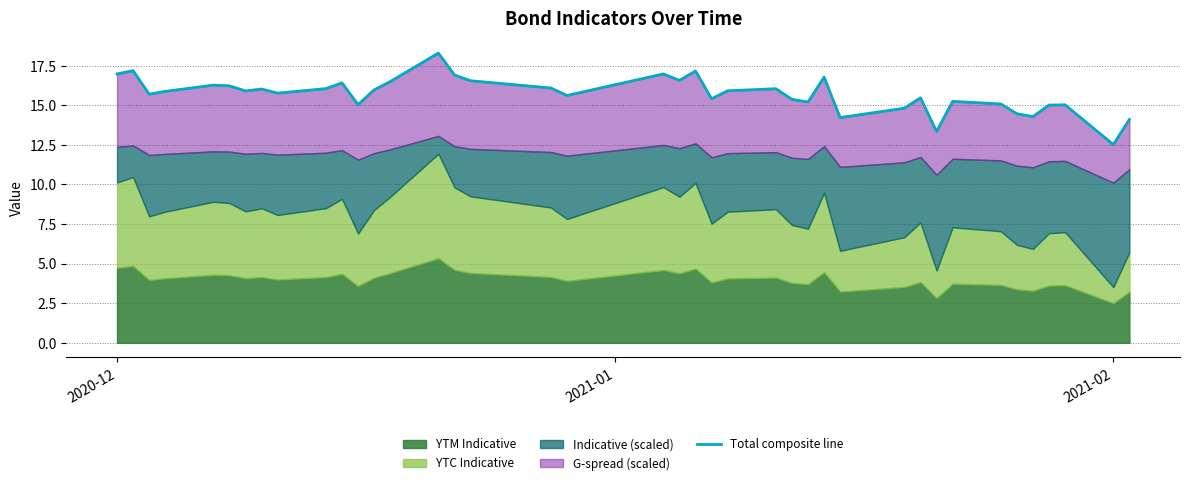

Where does the data first go above 15?

2020-12